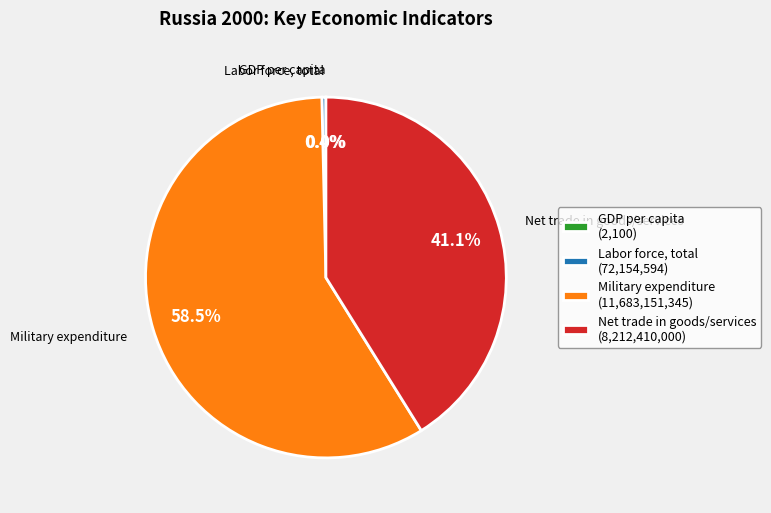

Is the sum of Net trade in goods/services (8,212,410,000) and Labor force, total (72,154,594) greater than half?

No